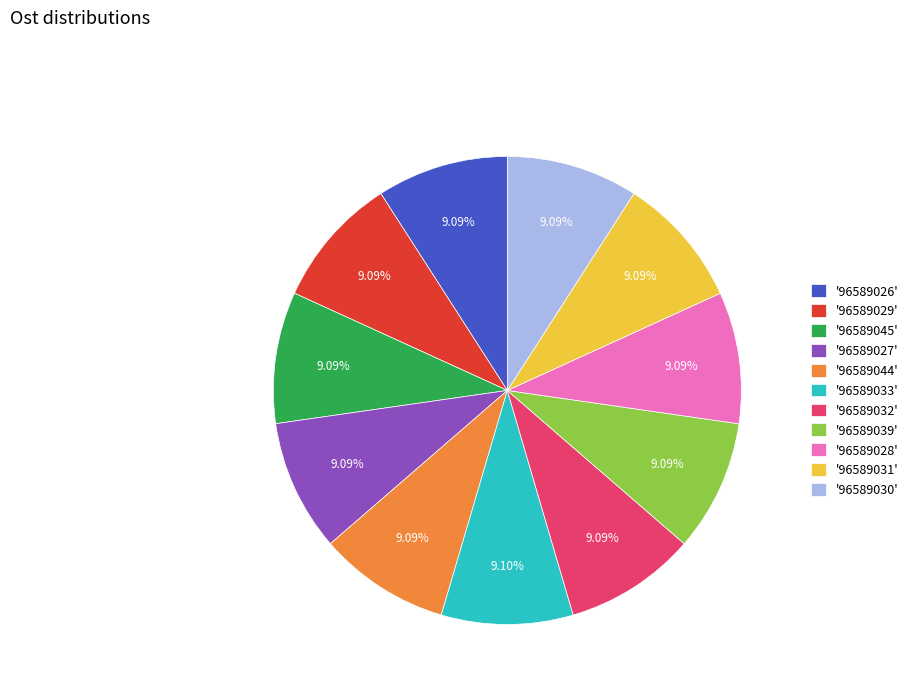

How many segments does this pie chart have?

11